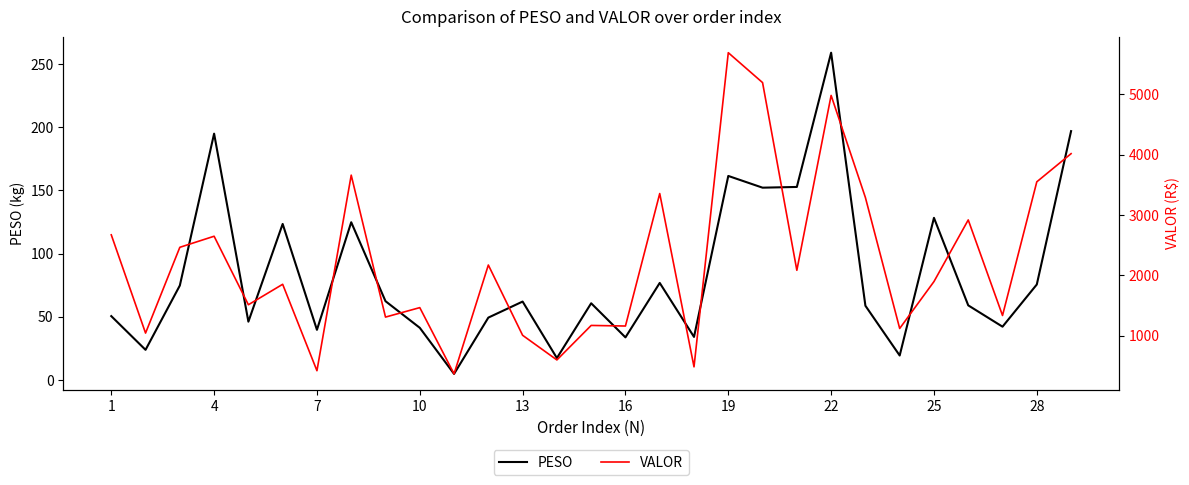

Rank the series by their maximum value, from lowest to highest.

PESO, VALOR